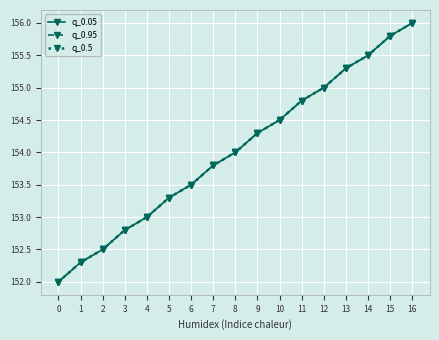

True or false: q_0.05 and q_0.95 intersect in this chart.

False